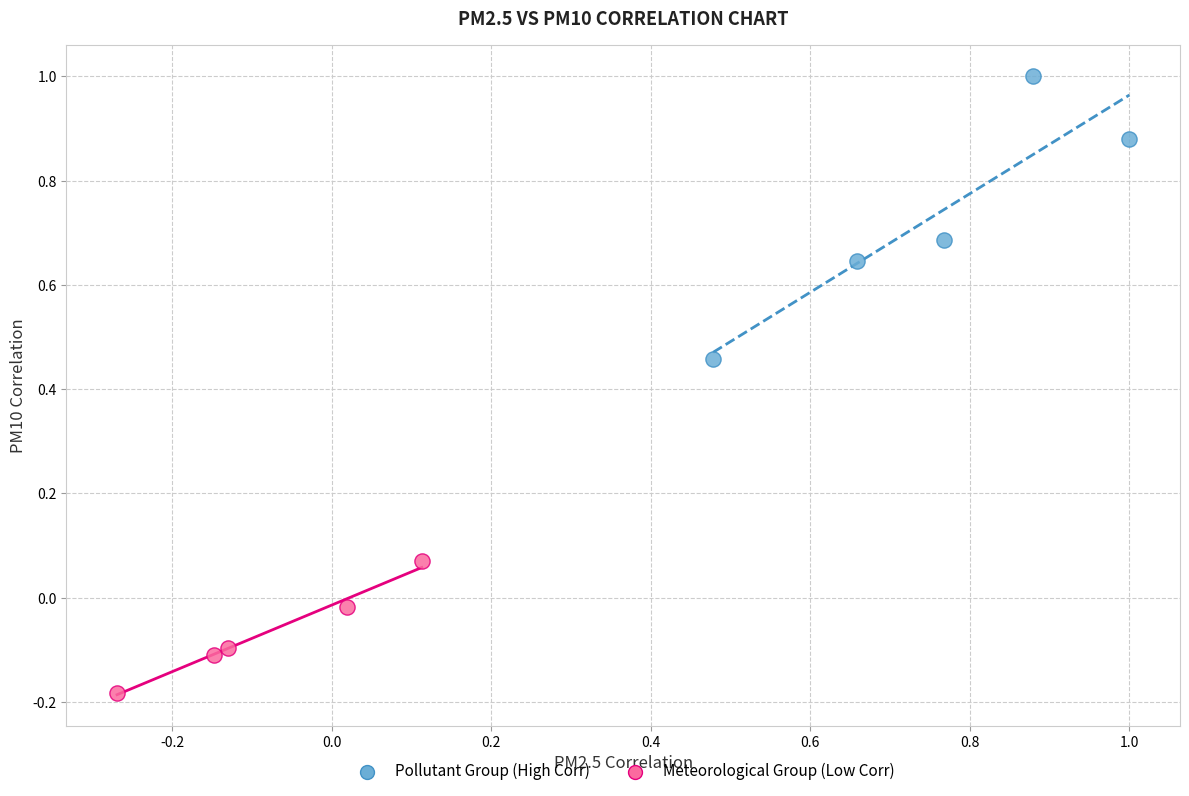

Which series reaches the maximum Y coordinate?

Pollutant Group (High Corr)